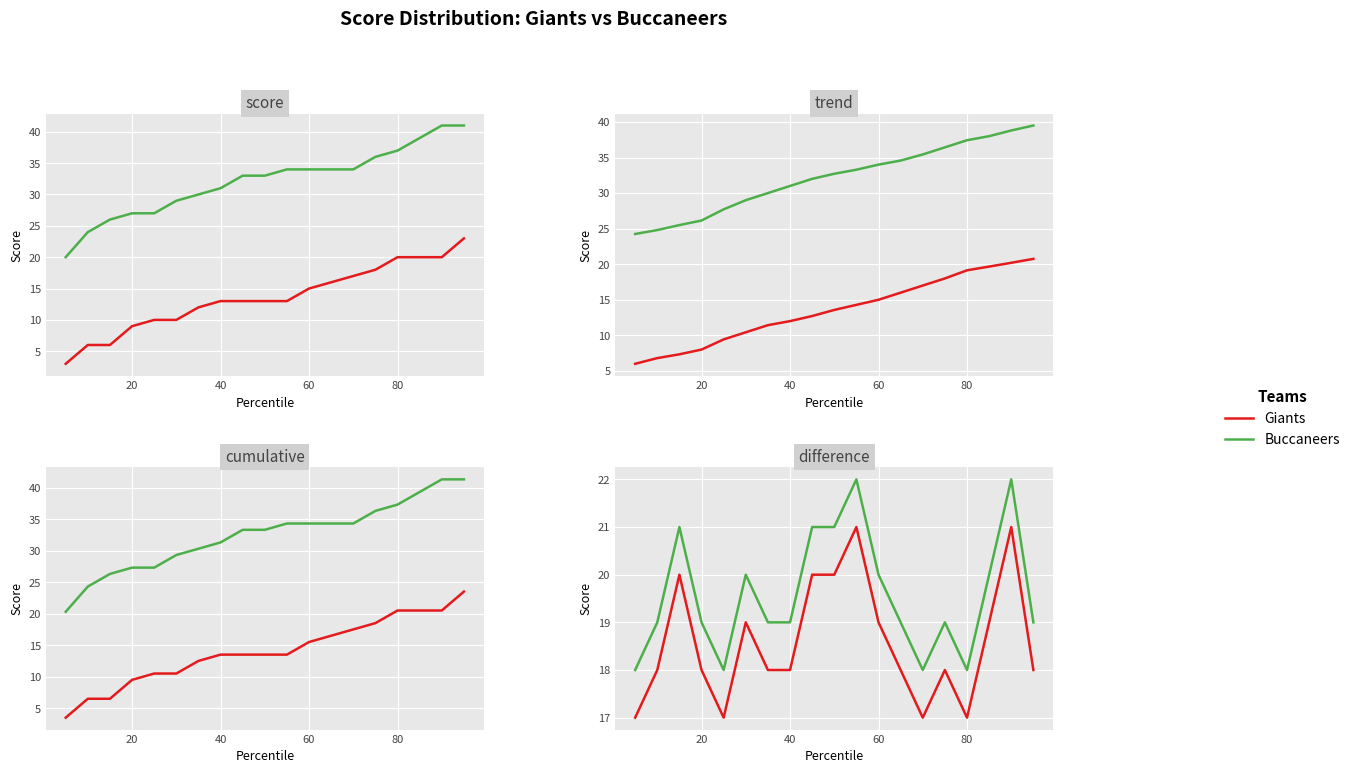

True or false: Buccaneers and Giants cross at least once.

False